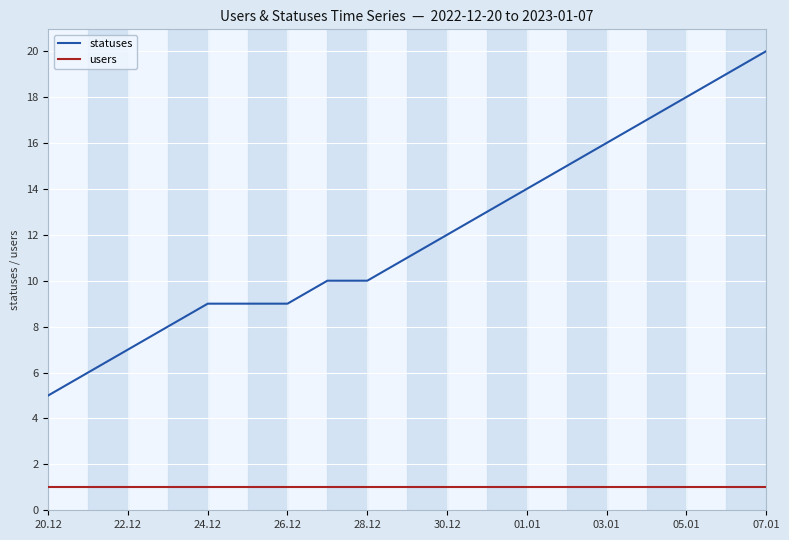

Which series has the largest range (max minus min)?

statuses